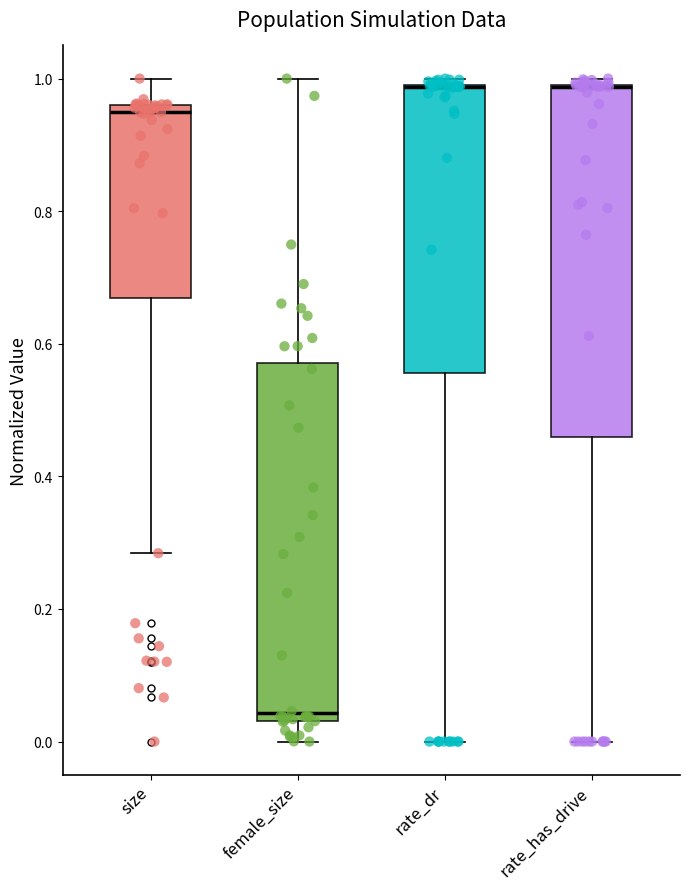

Reading left to right, transcribe this box plot: for each box, give where its median line is, the range the box spans, and where its two whiskers end, as read against the y-axis. The values are not printed on the chart, so give them approximately, as read against the axis.

size: median 0.94, box 0.66 to 0.96, whiskers 0.28 to 1.00
female_size: median 0.04 (just above the box's lower edge), box 0.04 to 0.58, whiskers 0.00 to 1.00
rate_dr: median 0.98 (drawn on the box's upper edge), box 0.56 to 0.98, whiskers 0.00 to 1.00
rate_has_drive: median 0.98 (drawn on the box's upper edge), box 0.46 to 1.00, whiskers 0.00 to 1.00 (just above the box's upper edge)